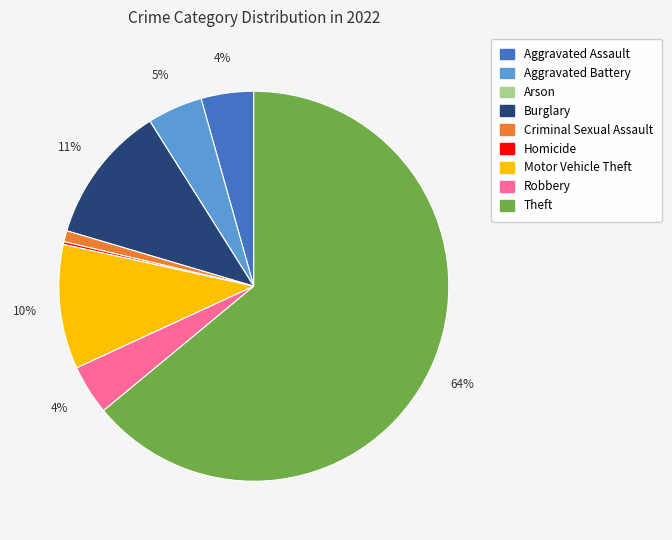

Do Theft and Criminal Sexual Assault together represent more than half of the pie?

Yes